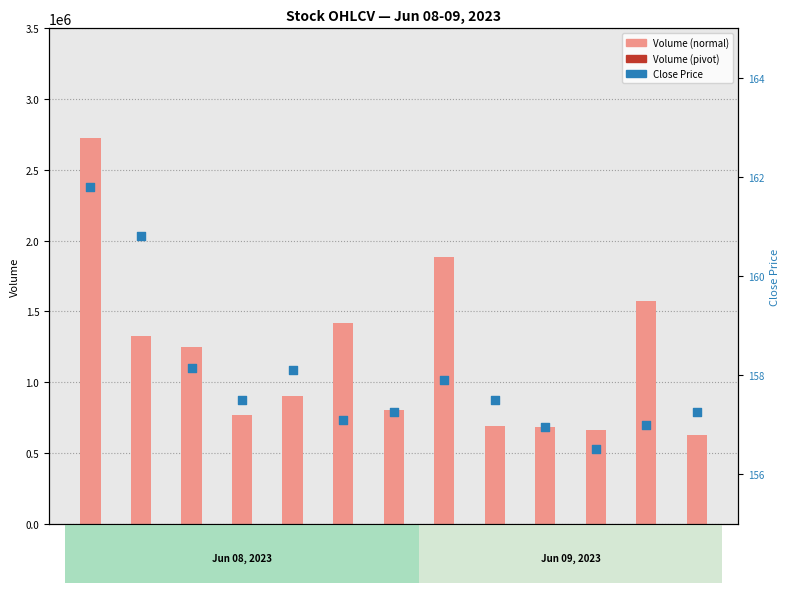

At which category is the sum across all series the highest?

Jun08
09:15